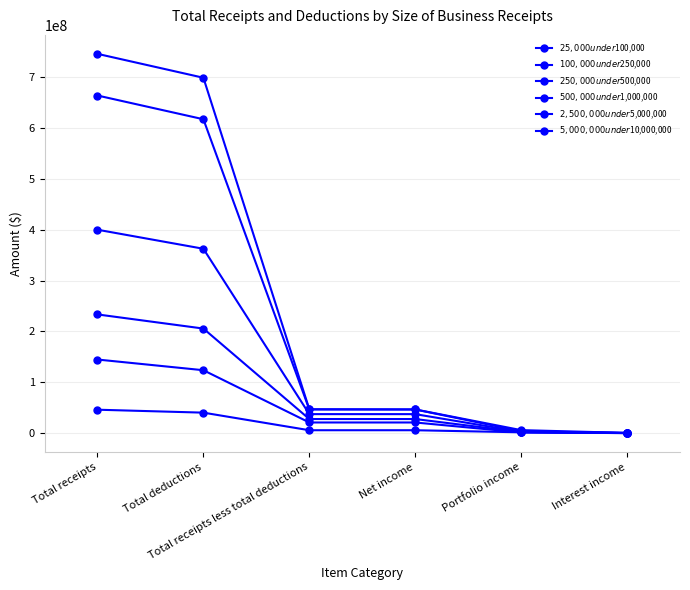

How many lines are shown in the chart?

6